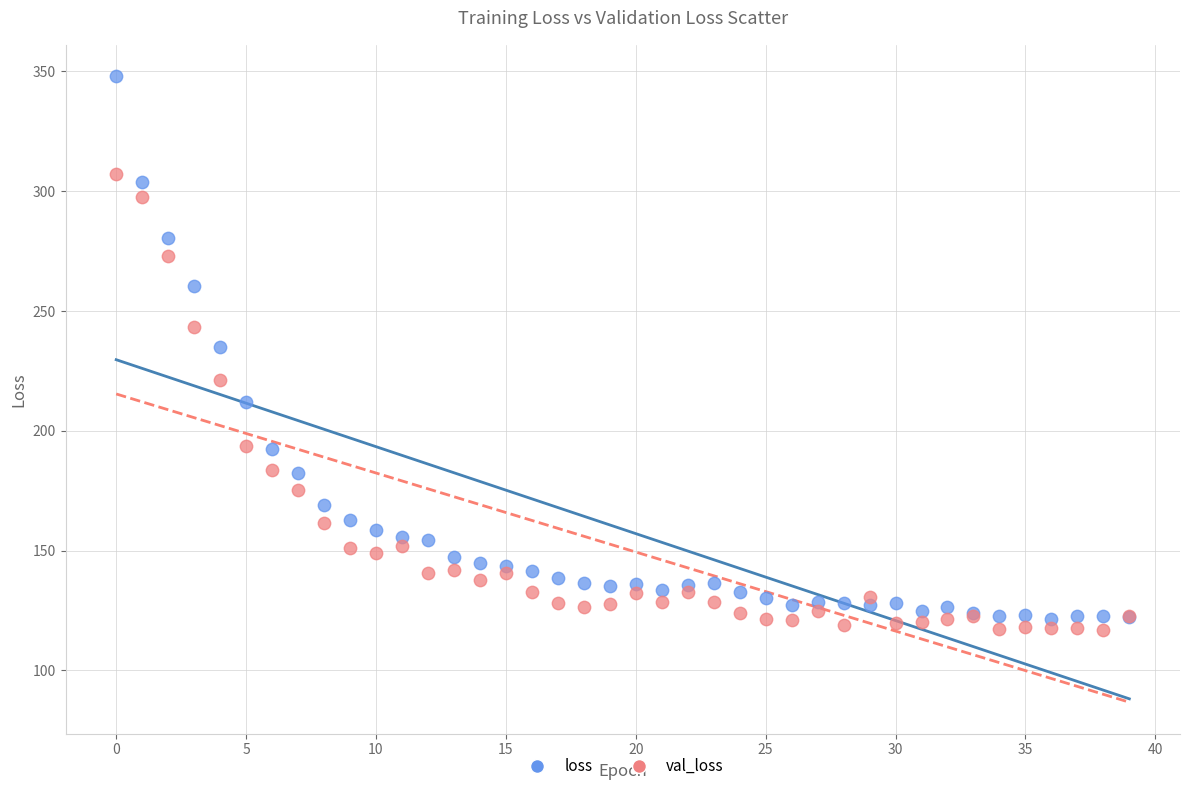

What are all the series names shown in the legend?

loss, val_loss